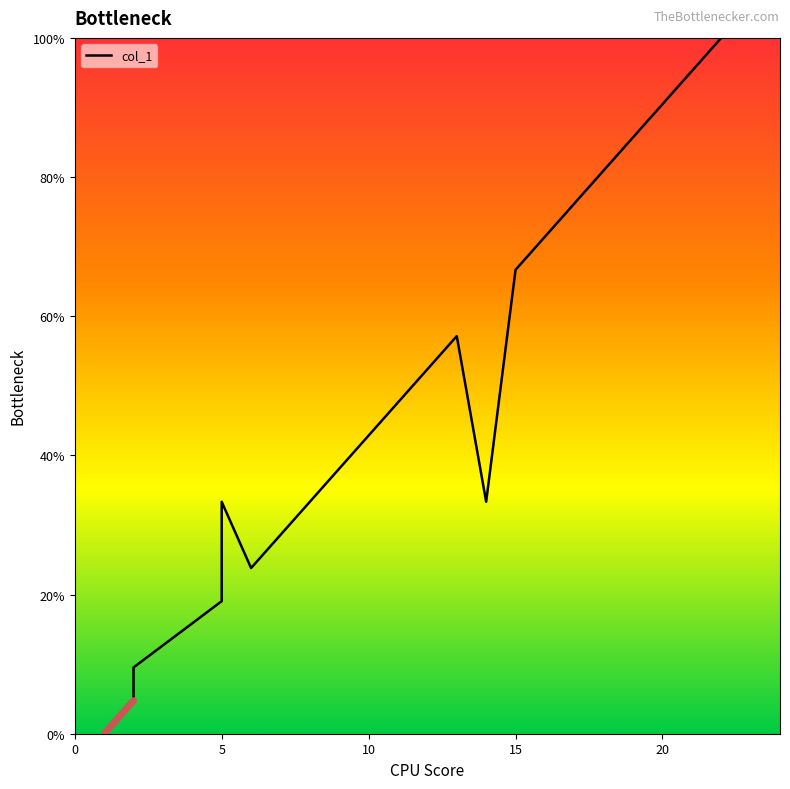

What is the change in value from 9 to 21?

+57.1